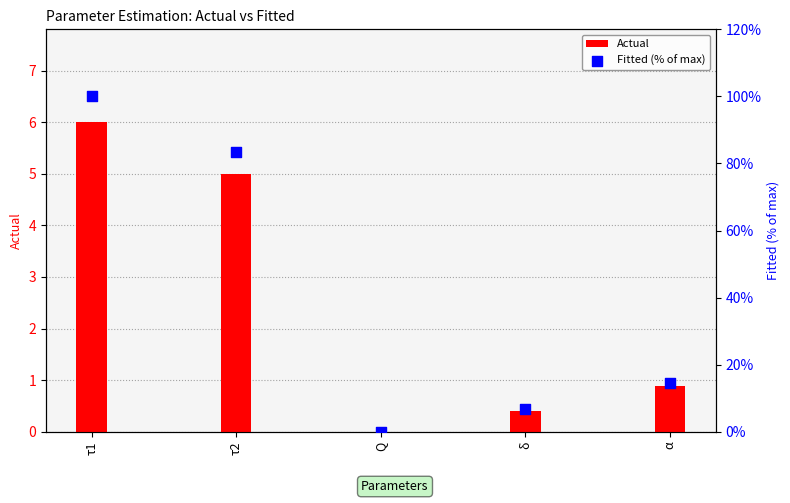

Which series has the widest spread of Y values?

Fitted (% of max)